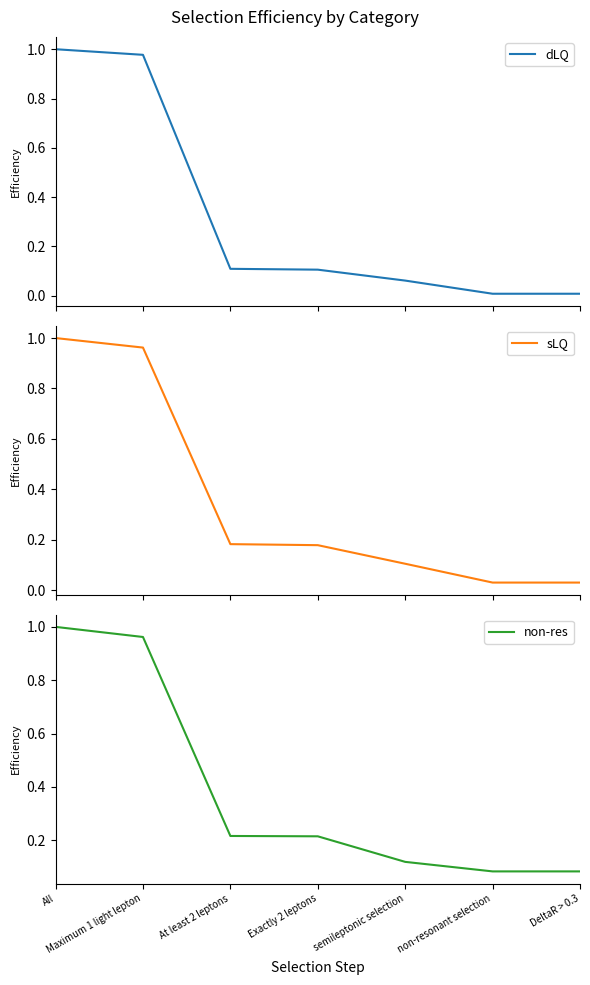

What is the label of the 4th point from the right?

Exactly 2 leptons